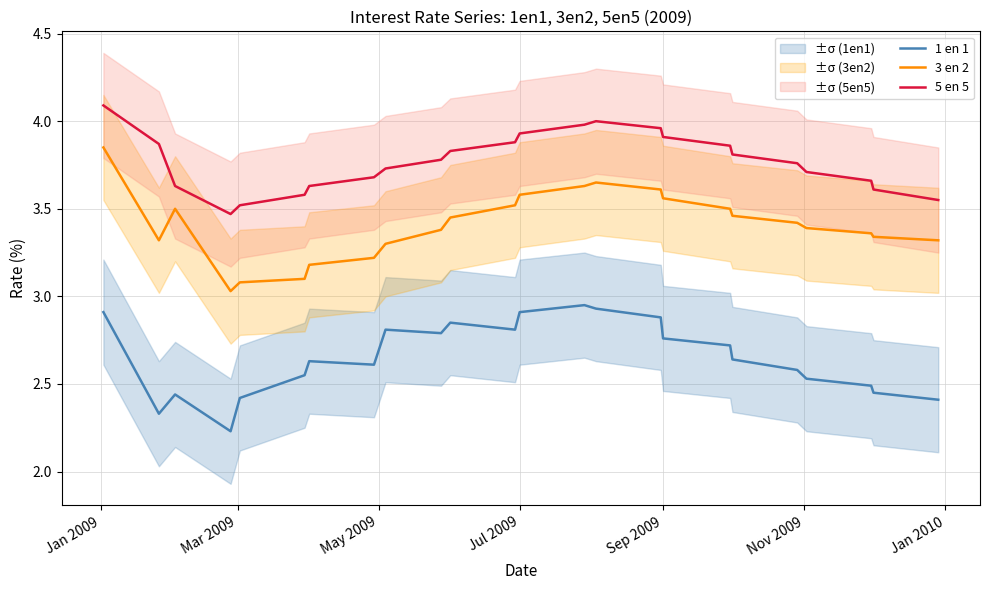

True or false: 1 en 1 and 5 en 5 cross at least once.

False